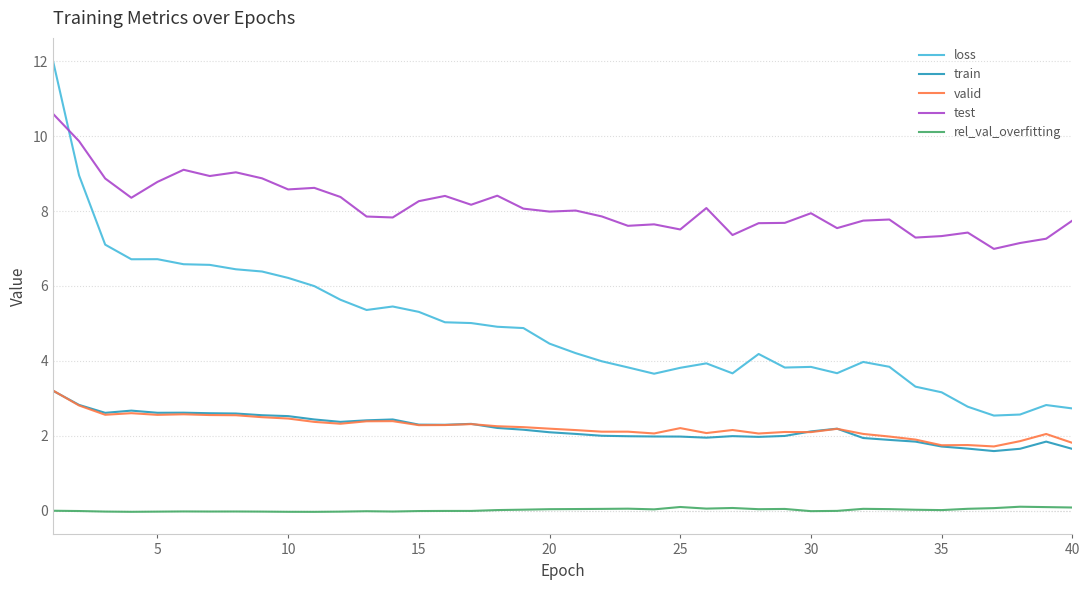

True or false: loss and train cross at least once.

False